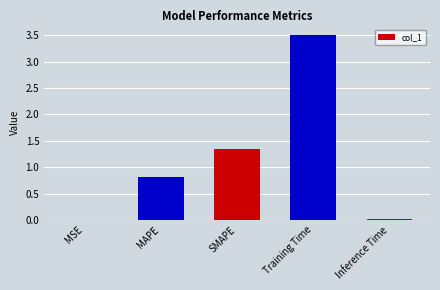

What is the sum of the values at Training Time and SMAPE?

4.9